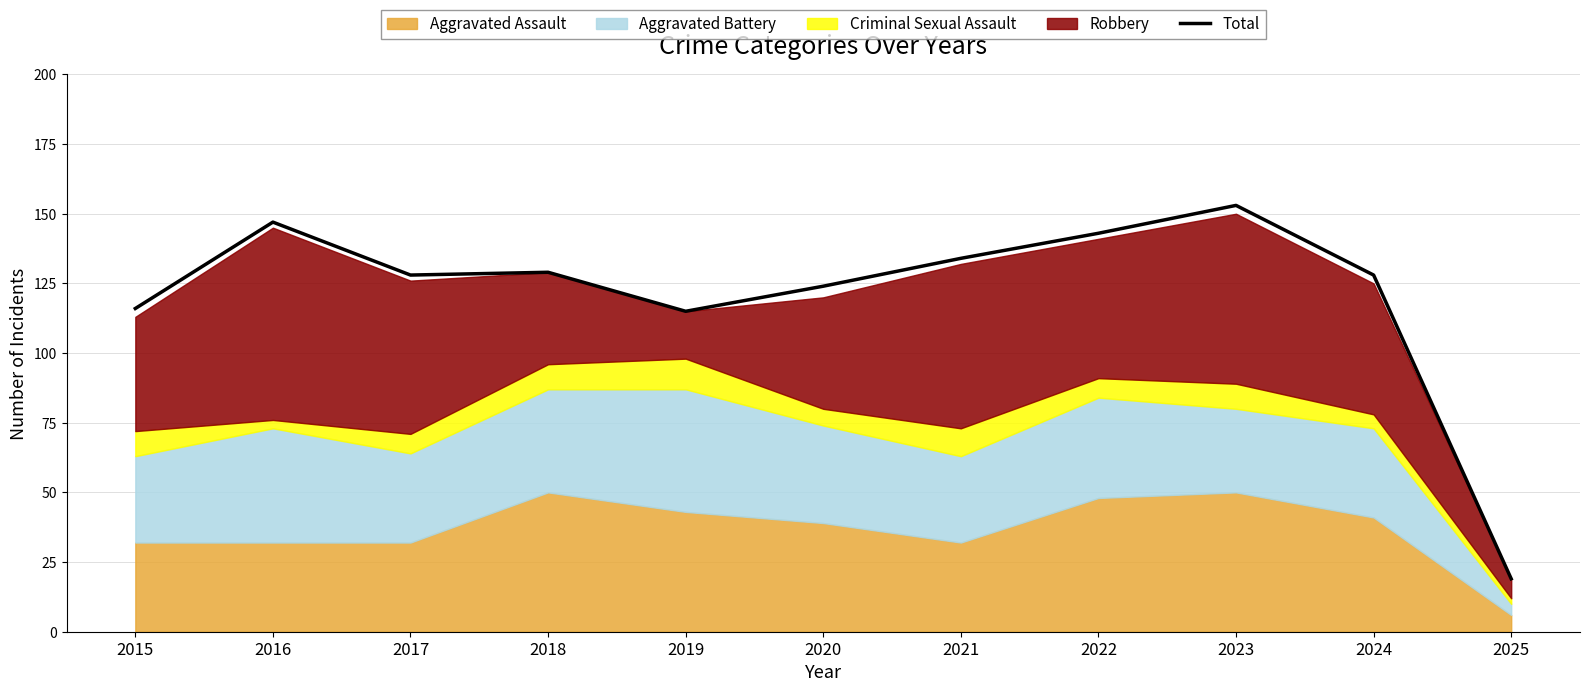

Which label corresponds to the largest value in the chart?

2023